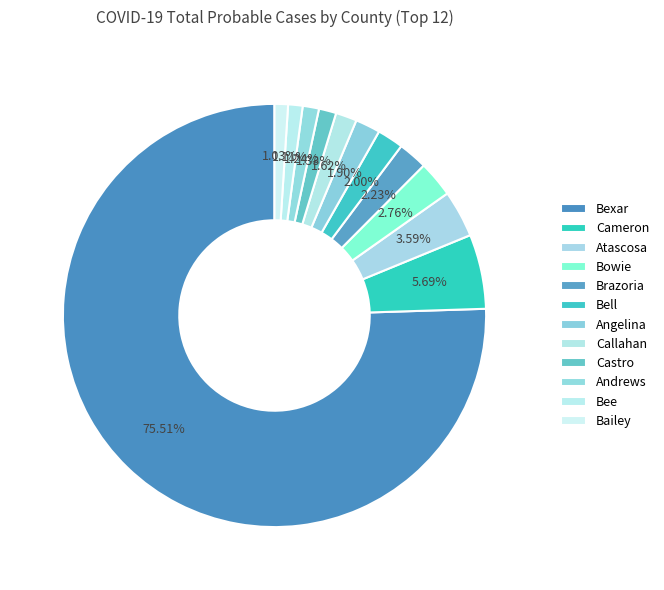

How many slices are in this pie chart?

12